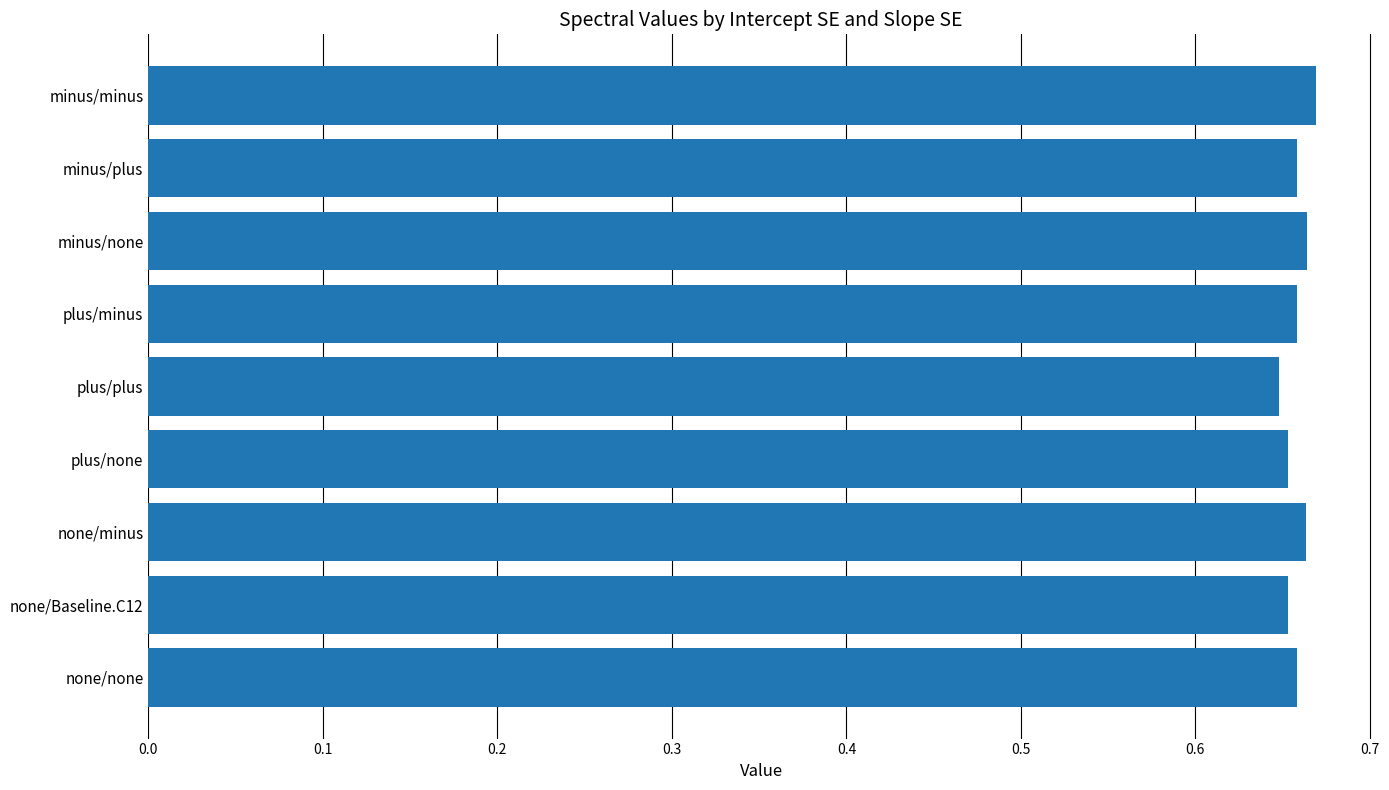

Count the values in the range 0 to 1.

9